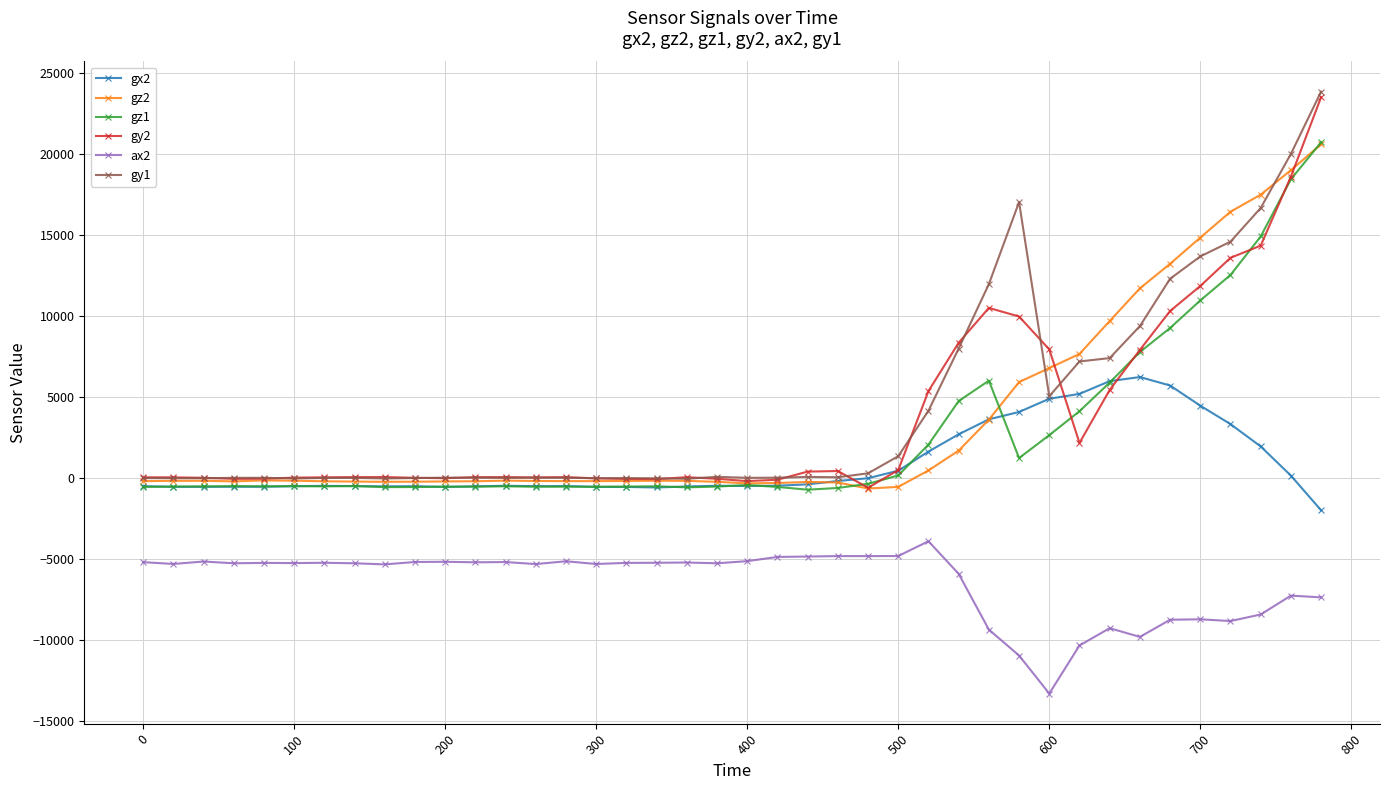

True or false: gz1 has more than 2 points higher than both neighbors.

True